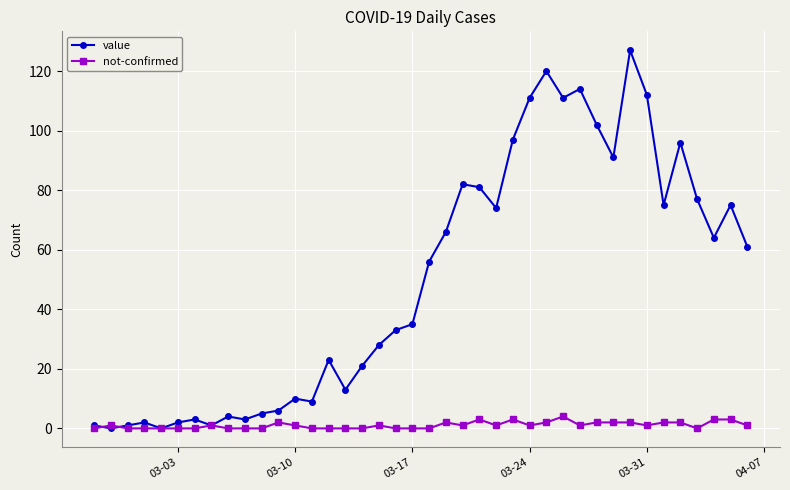

Which series has the largest total across all categories?

value